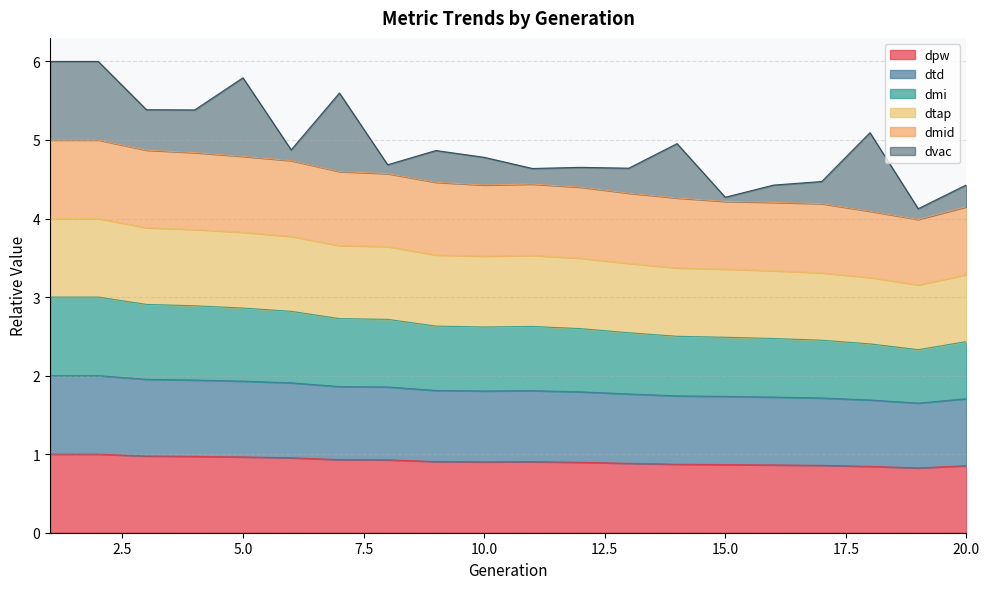

Does the chart have visible grid lines?

Yes